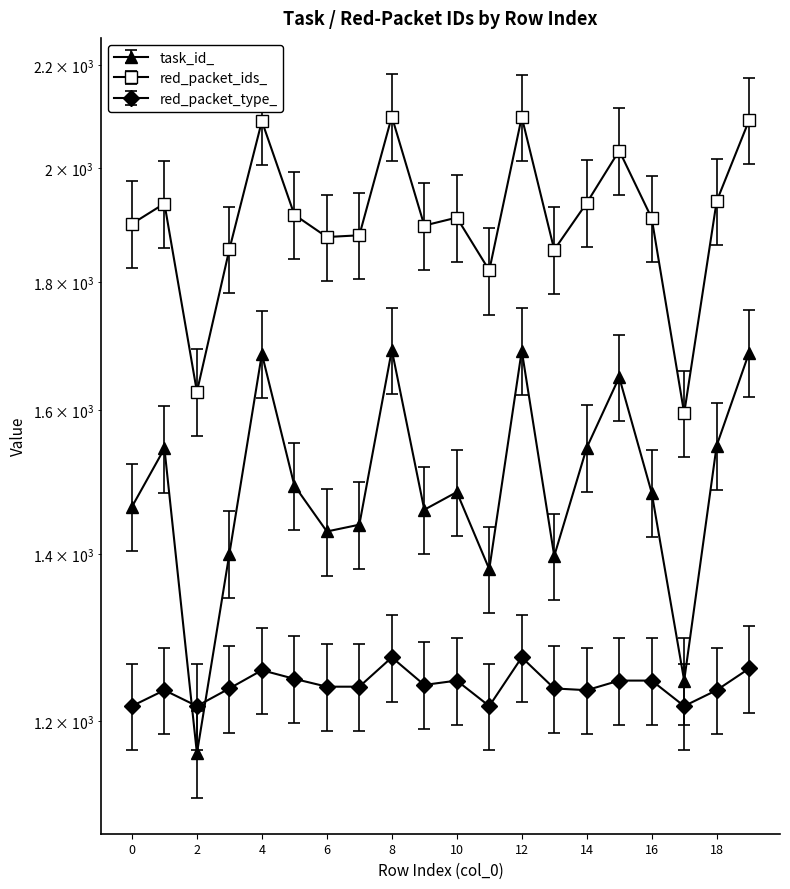

What is the sum of all red_packet_type_ values?

24816.0